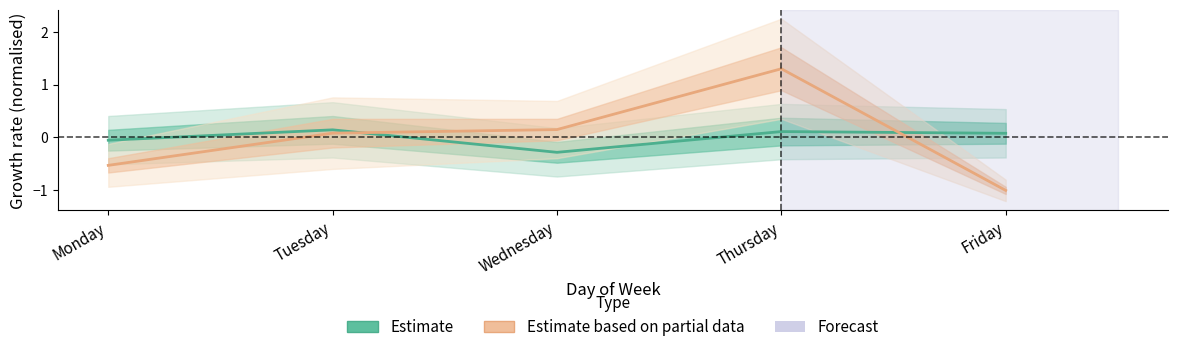

True or false: Estimate based on partial data and Estimate cross at least once.

True